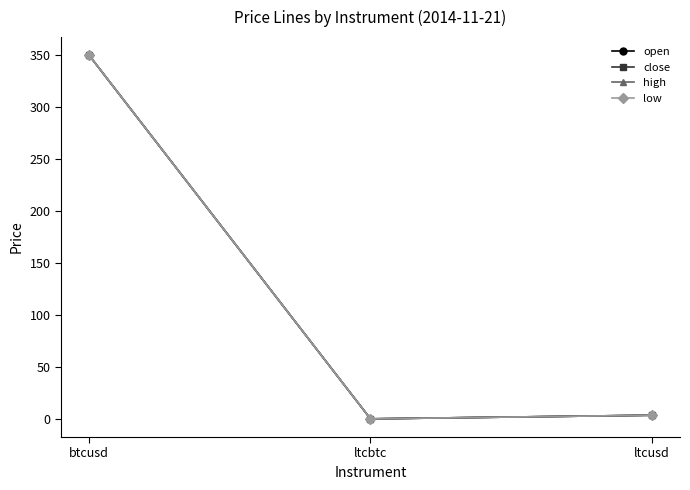

At ltcbtc, list the series in order from smallest to largest.

open, close, high, low